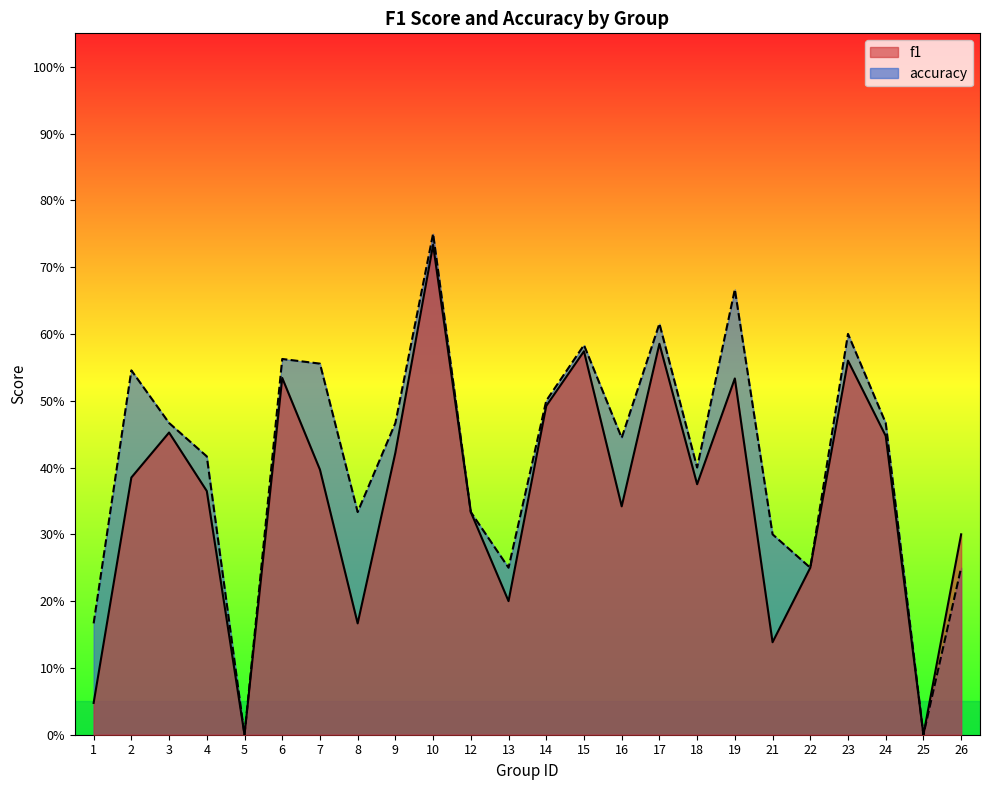

What is the value of the f1 point at the 17th from the left?

0.4